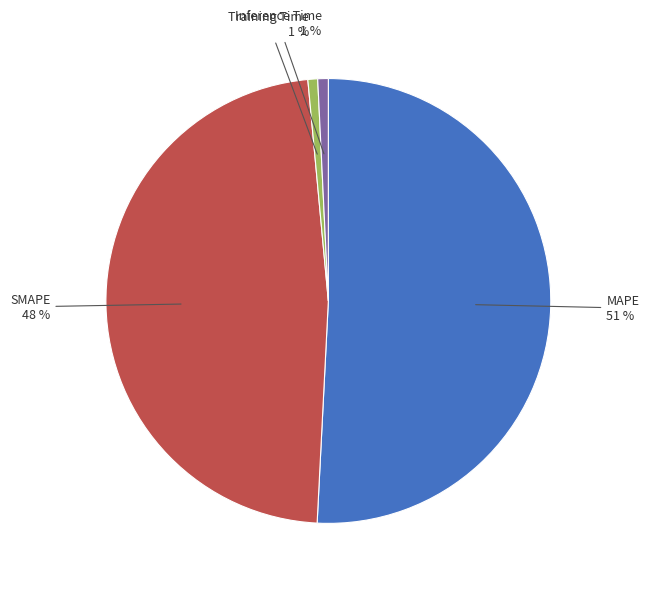

What is the largest slice in the pie chart?

MAPE